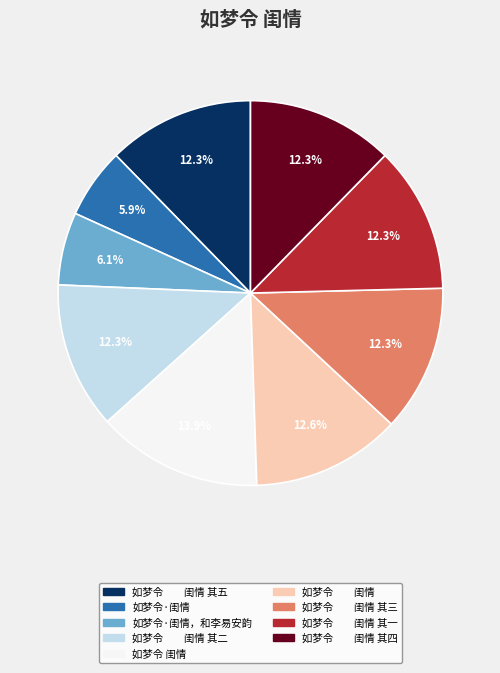

Does any single category account for the majority?

No